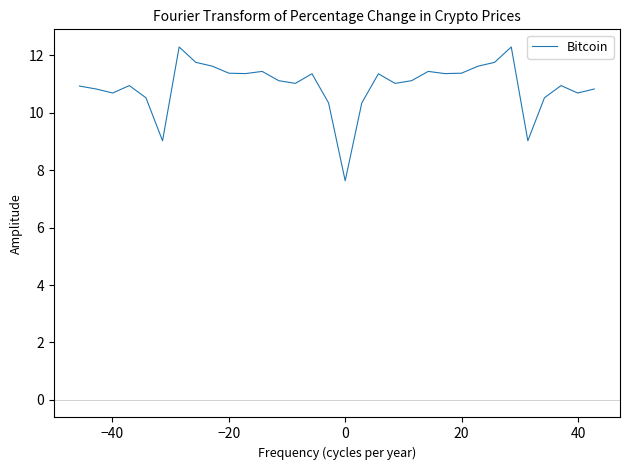

What is the smallest value displayed?

7.6